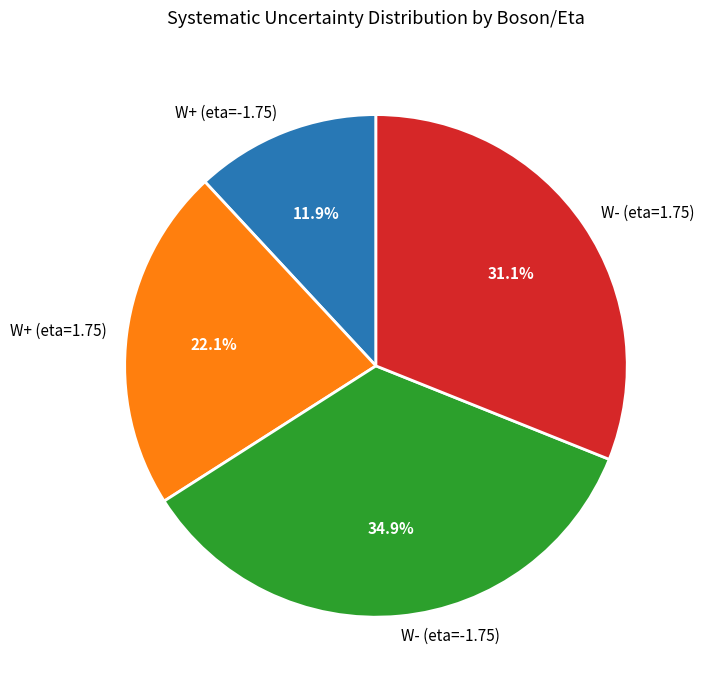

Is it true that W- (eta=-1.75) is 47% of the pie?

False